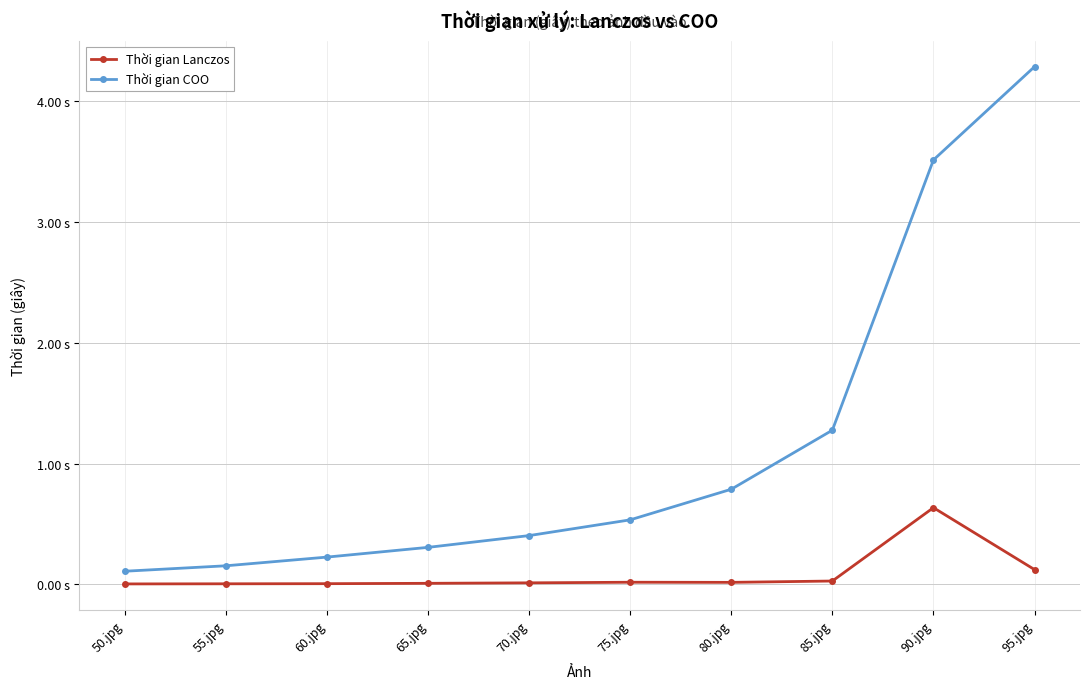

Which series has the widest spread of values?

Thời gian COO